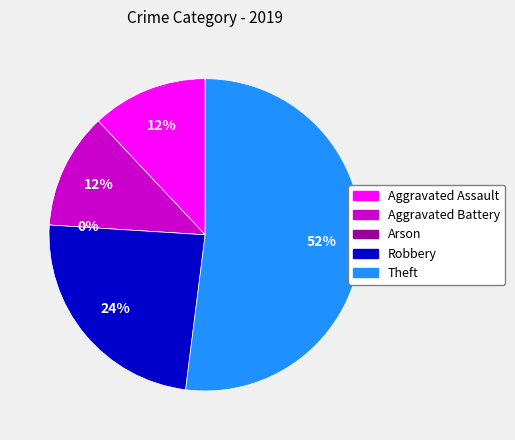

Rank the categories by value from lowest to highest.

Arson, Aggravated Assault, Aggravated Battery, Robbery, Theft